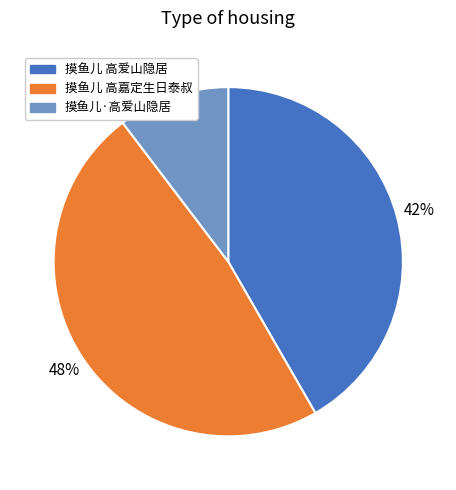

Which has a higher value, 摸鱼儿 高爱山隐居 or 摸鱼儿·高爱山隐居?

摸鱼儿 高爱山隐居